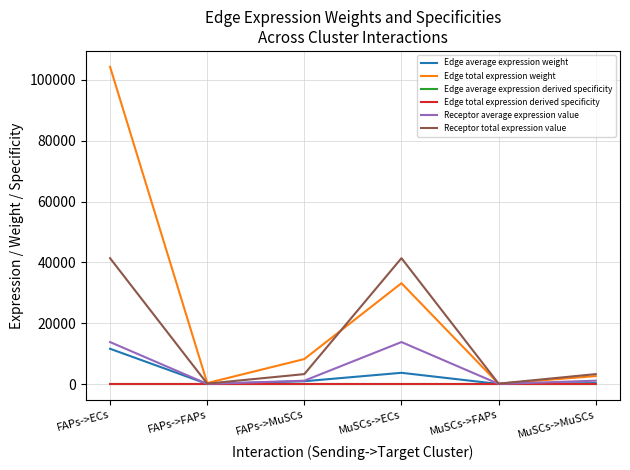

Between FAPs->MuSCs and MuSCs->MuSCs, which series saw the biggest shift?

Edge total expression weight